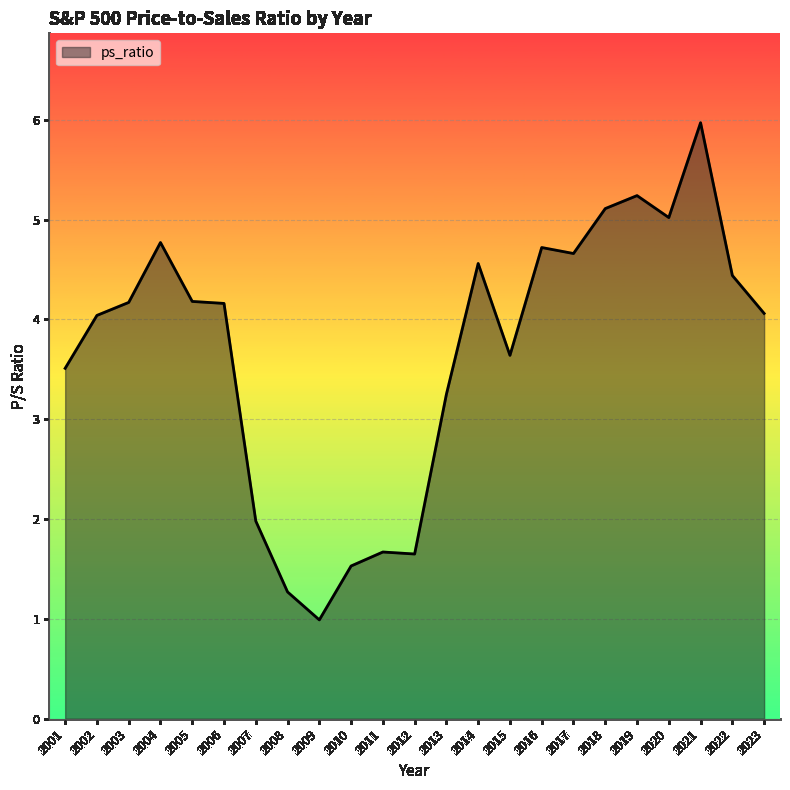

True or false: the data has more than 0 interior local peaks.

True